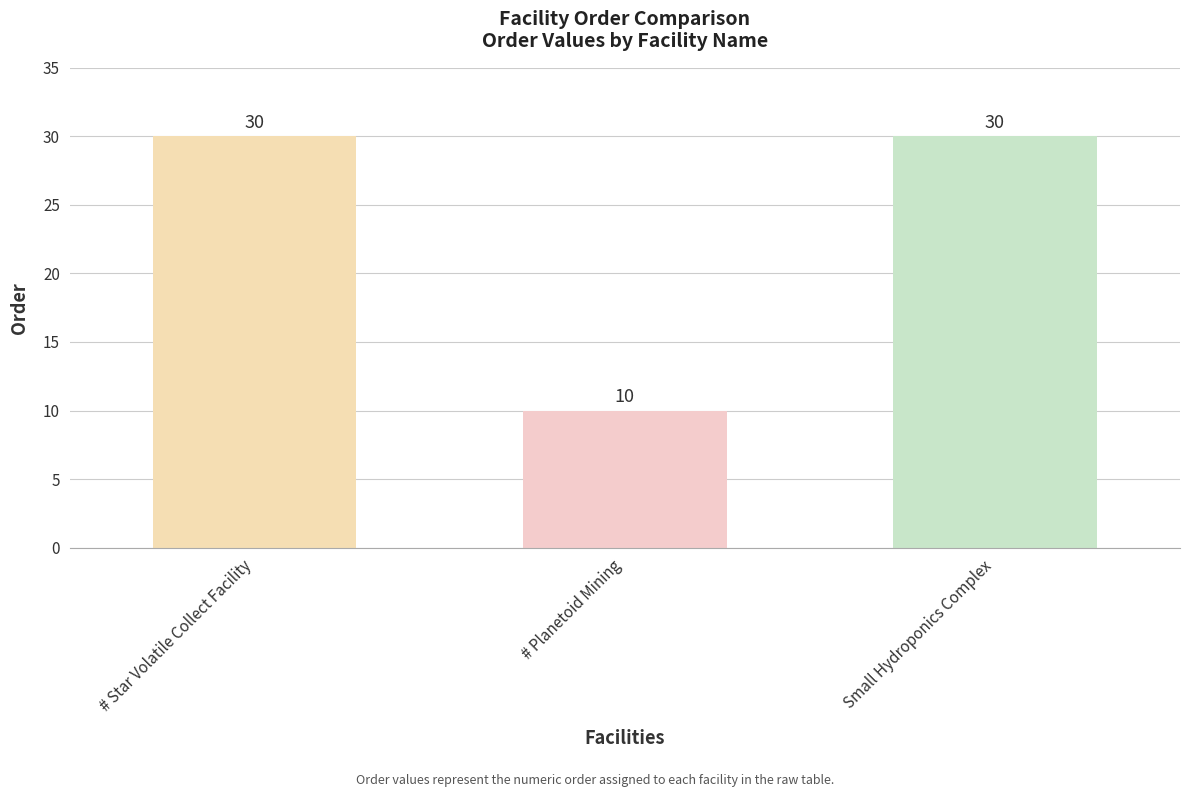

Count the number of categories in the chart.

3